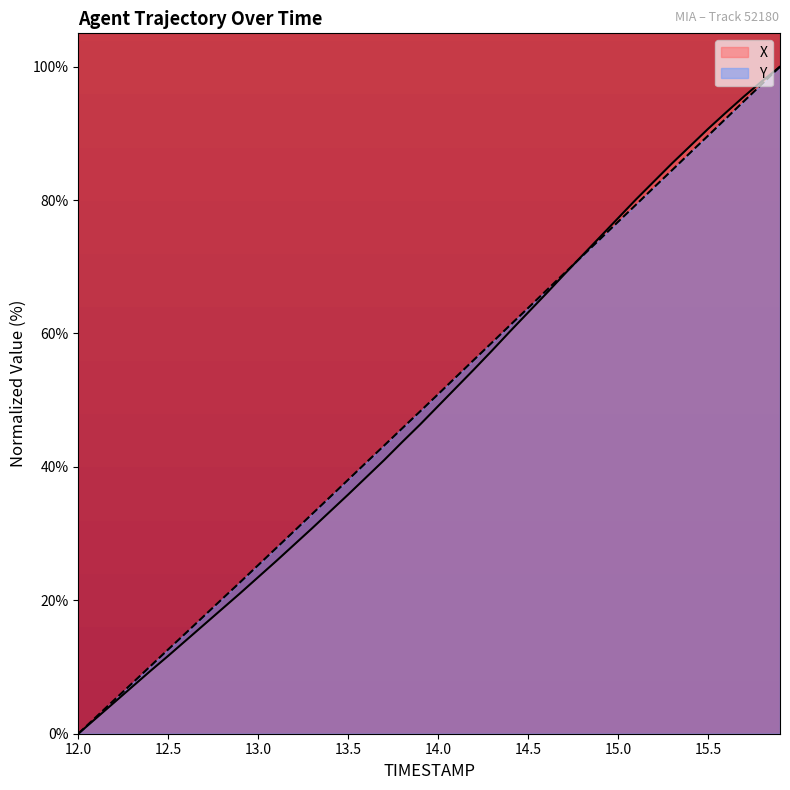

True or false: X and Y cross at least once.

True